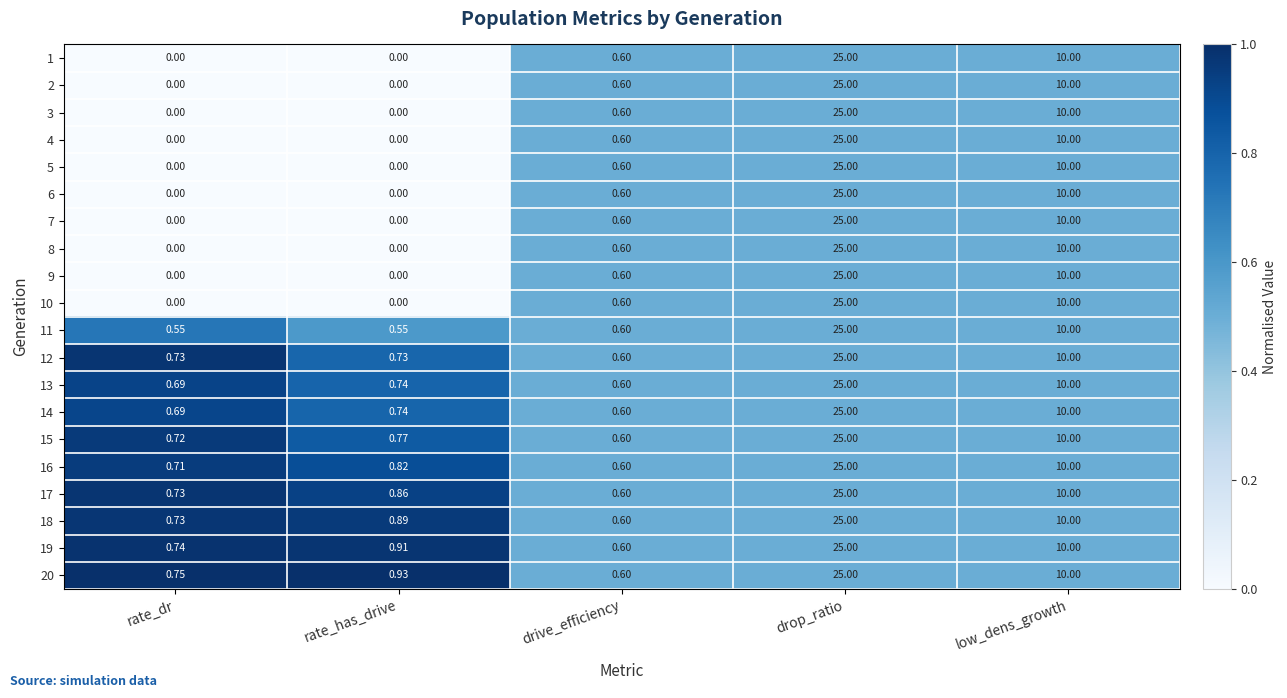

At which label is 9 closest to 12?

low_dens_growth